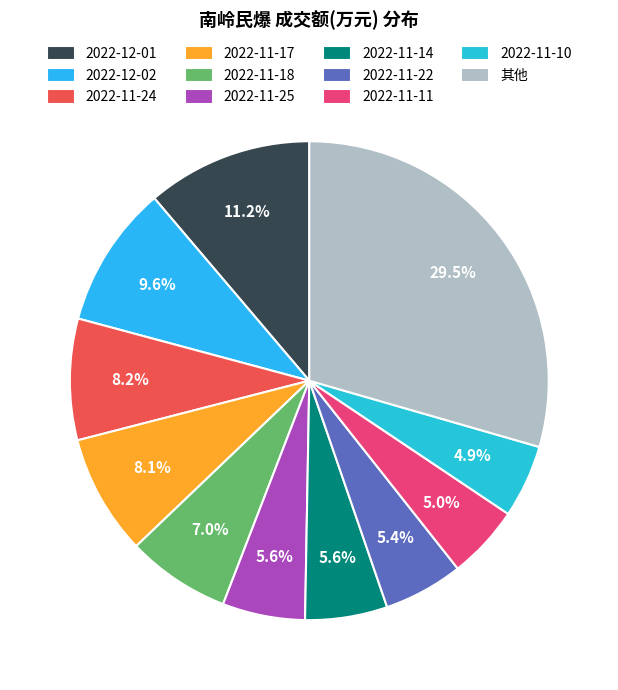

To the nearest percent, what is the difference between the largest and smallest slice percentages?

25%